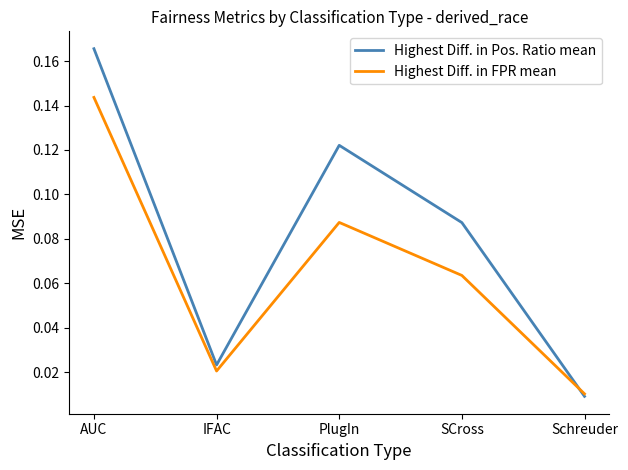

At which label does Highest Diff. in Pos. Ratio mean reach its peak?

AUC